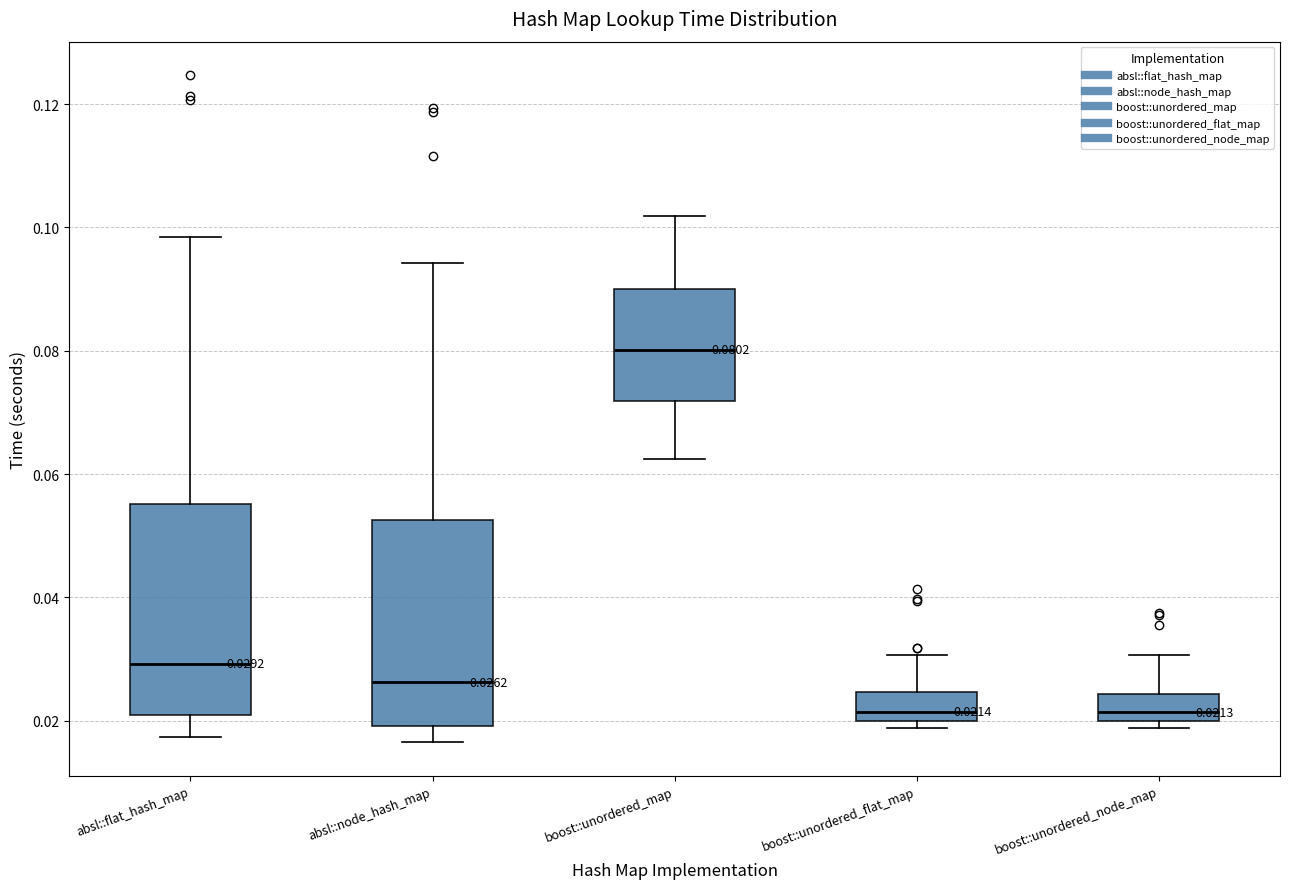

Which box's median line is the highest?

boost::unordered_map